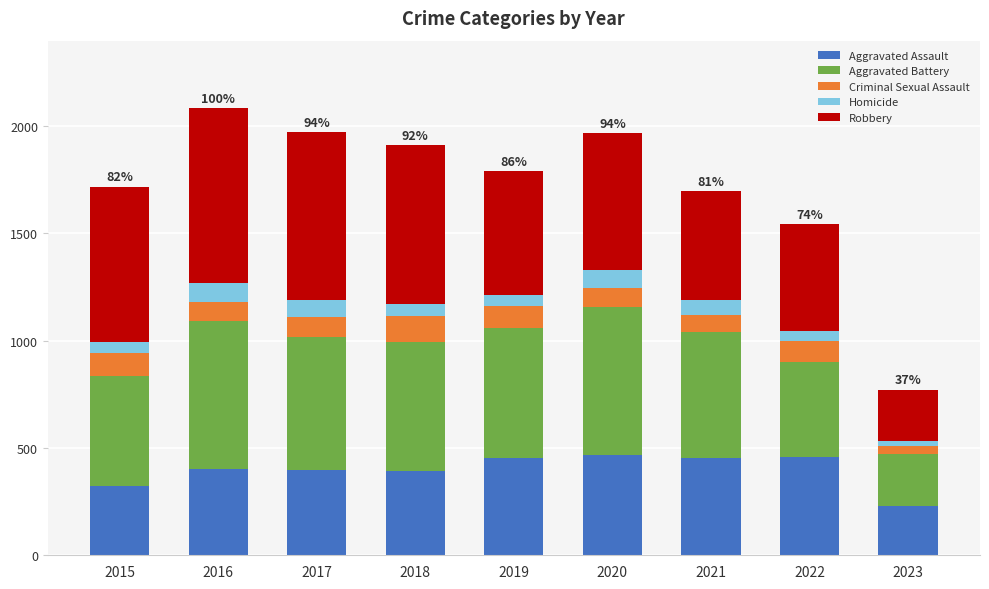

What is the maximum value for Aggravated Assault?

468